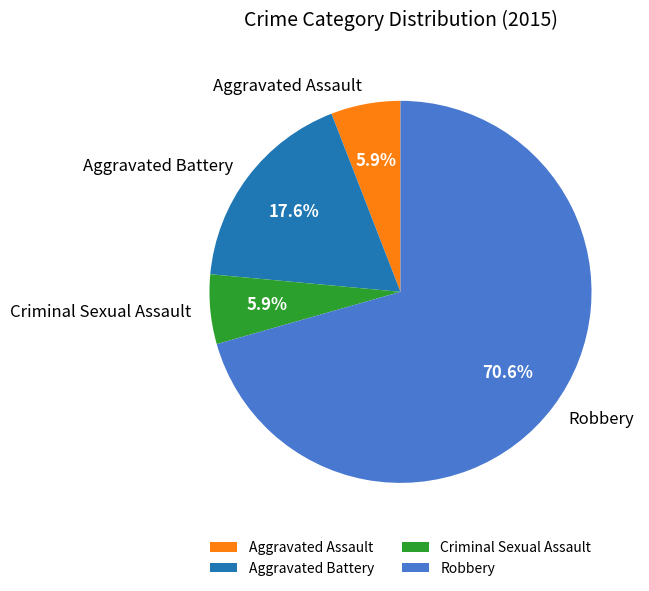

Is it true that Aggravated Battery is 18% of the pie?

True